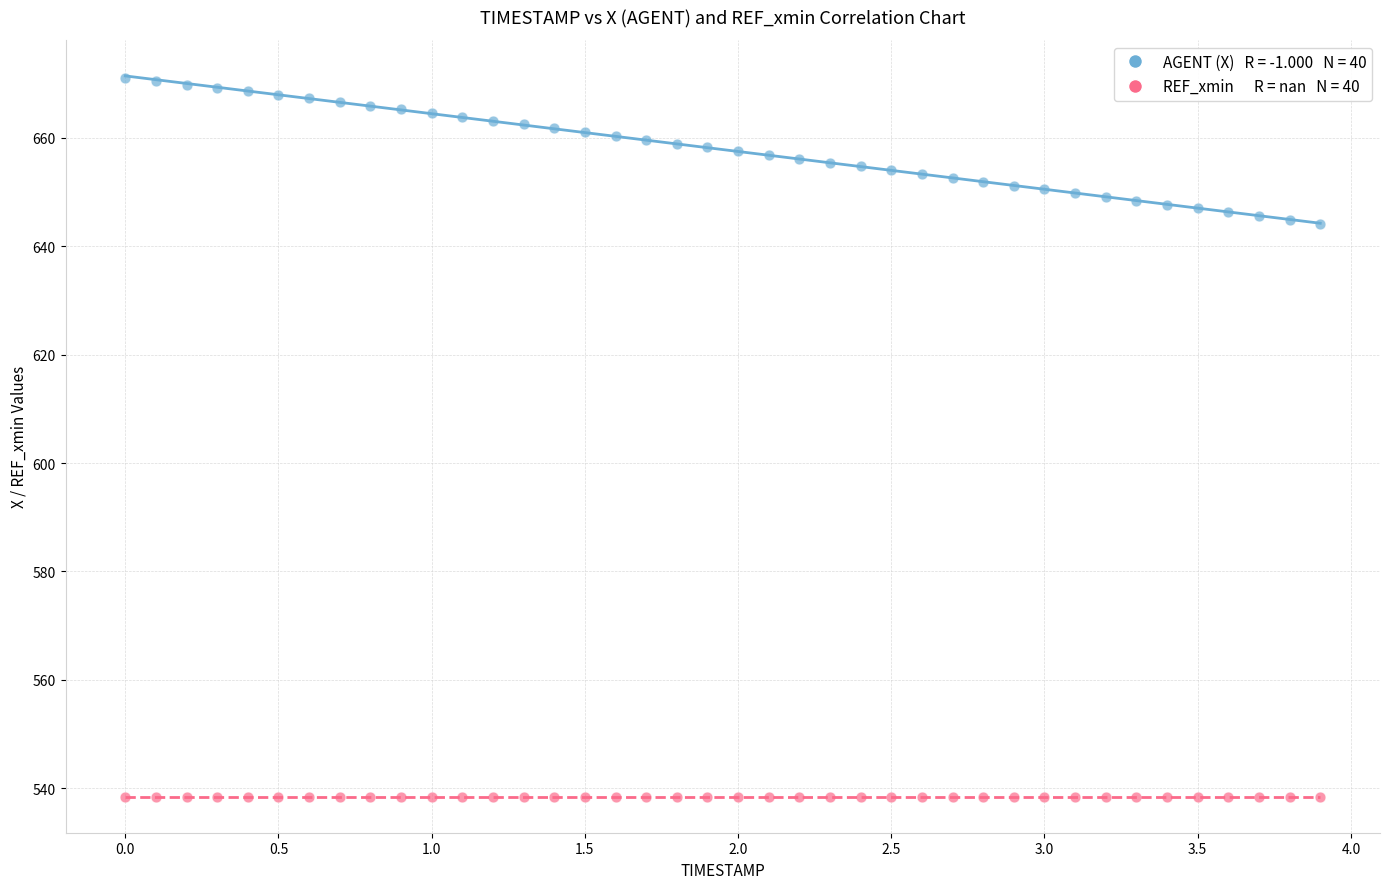

How many points are shown in the scatter plot?

80